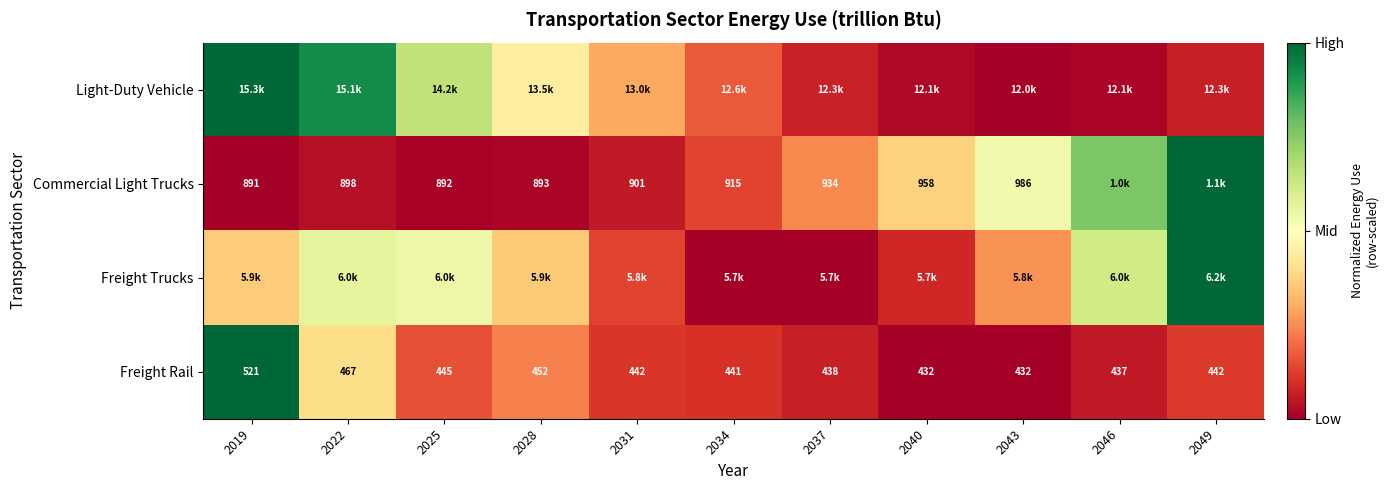

How many data points does each series have?

11